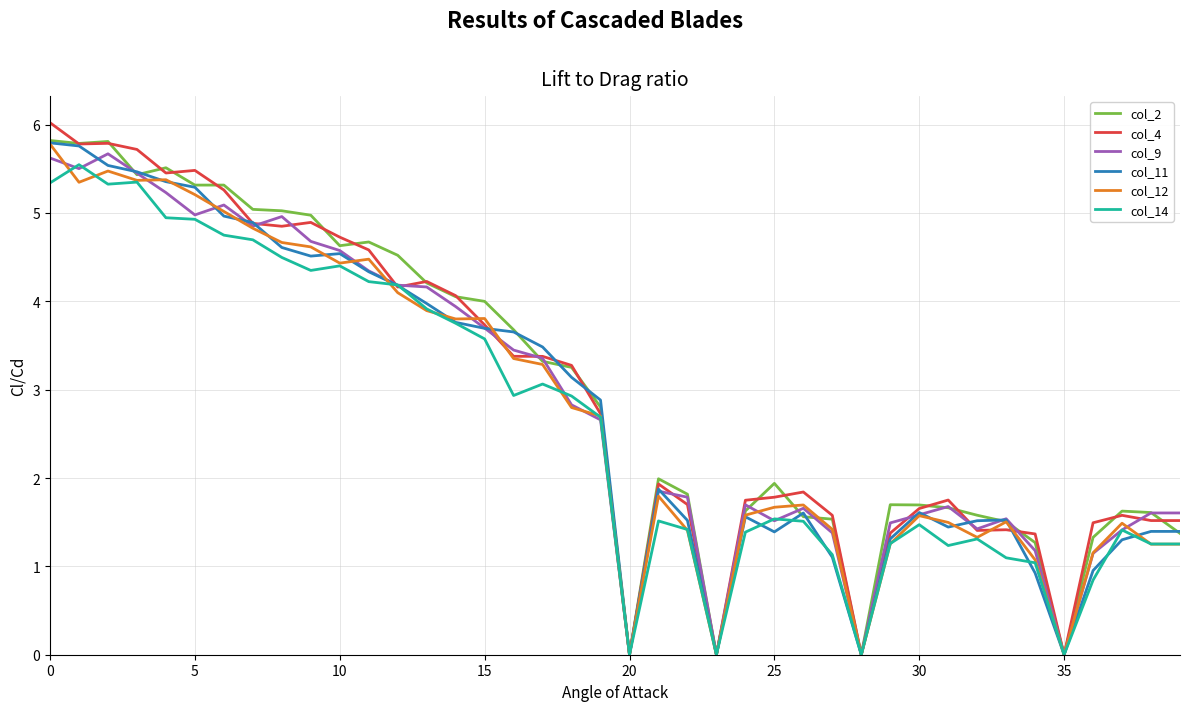

What is the maximum value shown in the chart?

6.0